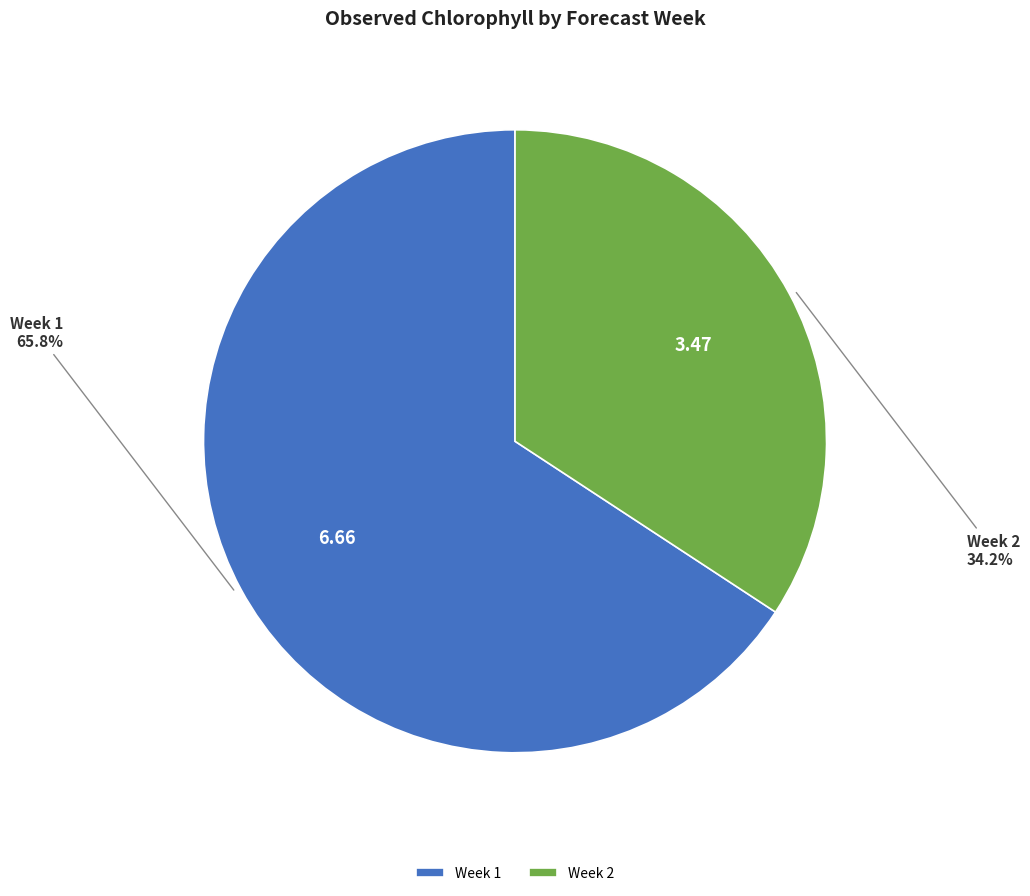

What is the ratio of the value at Week 2 to the value at Week 1?

0.5